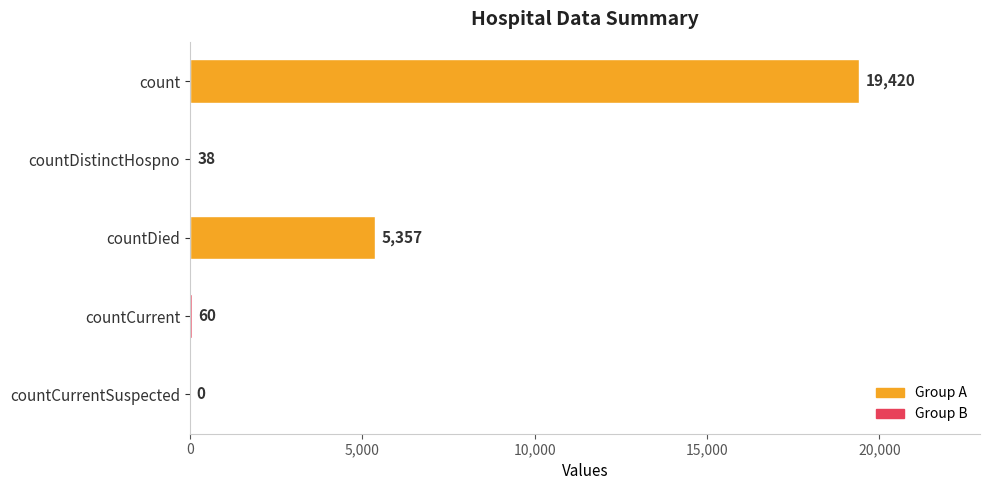

What is the ratio of the value at countDied to the value at count?

0.3